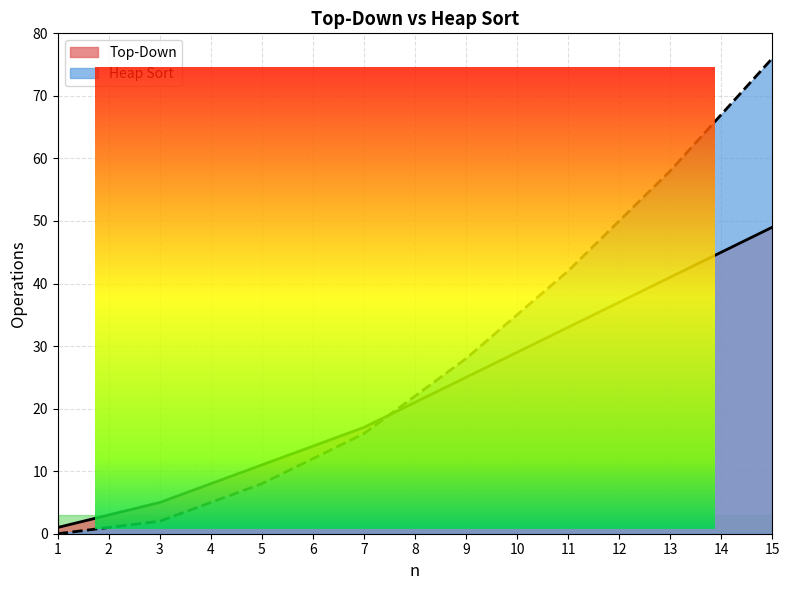

Reading right to left, list all the values displayed in this chart.

Top-Down: 49	45	41	37	33	29	25	21	17	14	11	8	5	3	1
Heap Sort: 76	67	58	50	42	35	28	22	16	12	8	5	2	1	0